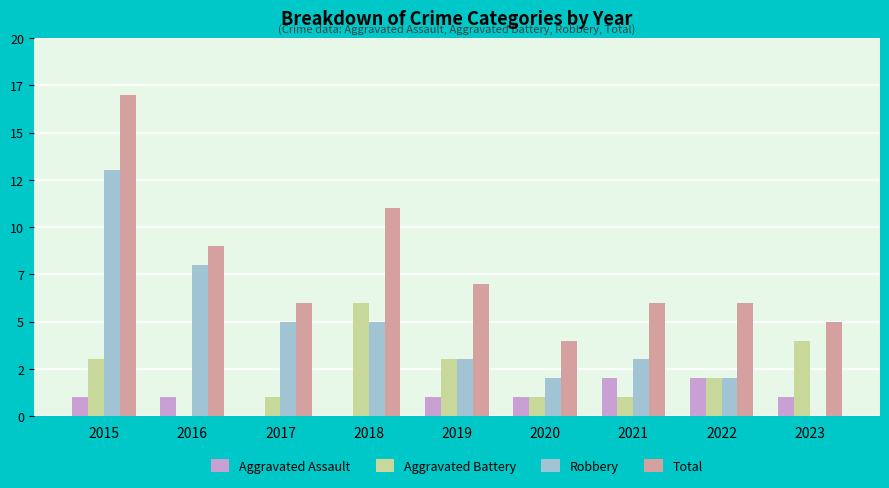

Are the bars grouped side by side (vs. stacked)?

Yes